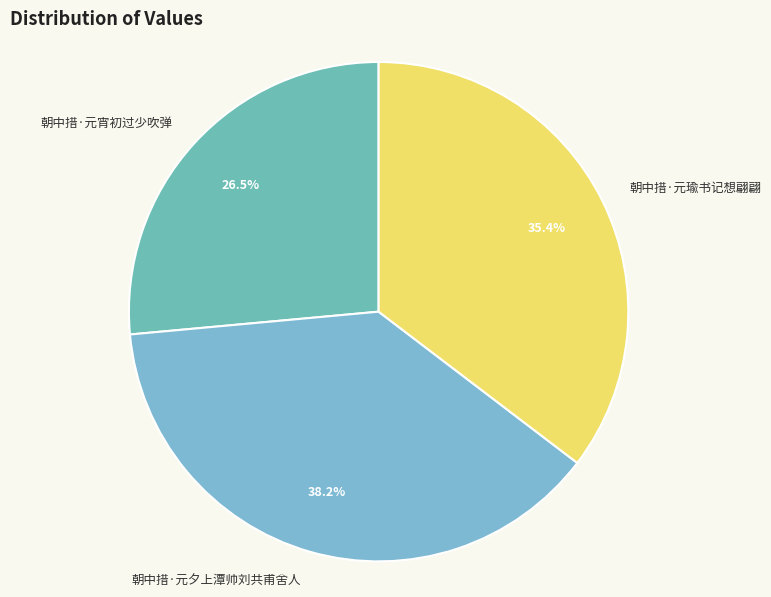

Rank the categories by value from highest to lowest.

朝中措·元夕上潭帅刘共甫舍人, 朝中措·元瑜书记想翩翩, 朝中措·元宵初过少吹弹